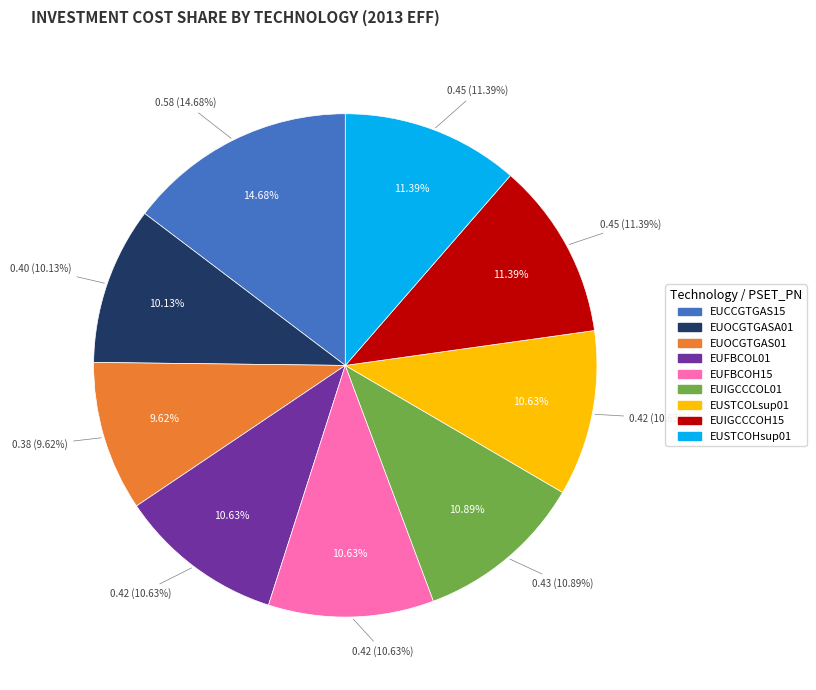

Between EUIGCCCOH15 and EUOCGTGAS01, which is larger?

EUIGCCCOH15